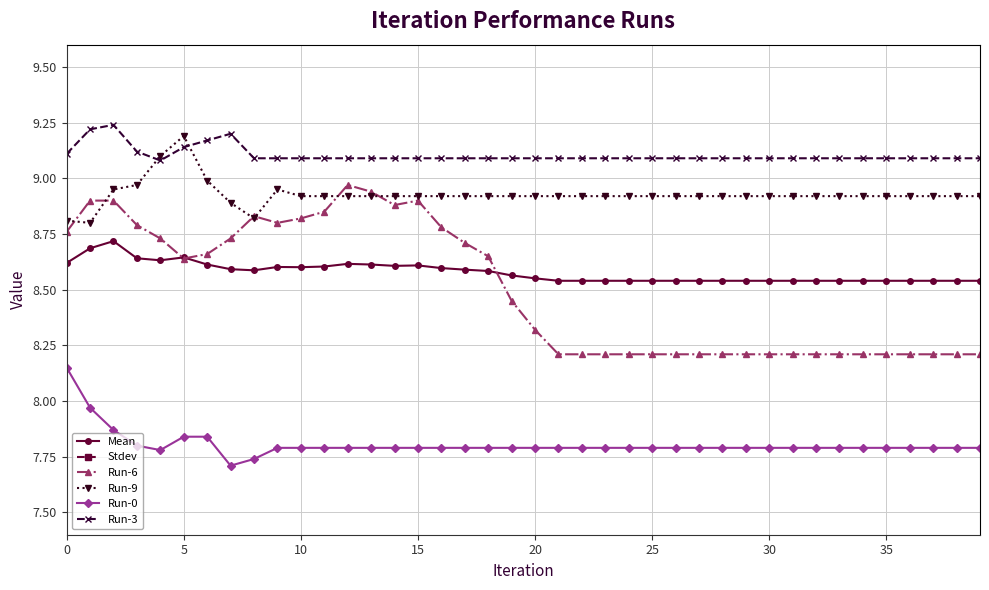

True or false: Run-9 and Run-0 cross at least once.

False